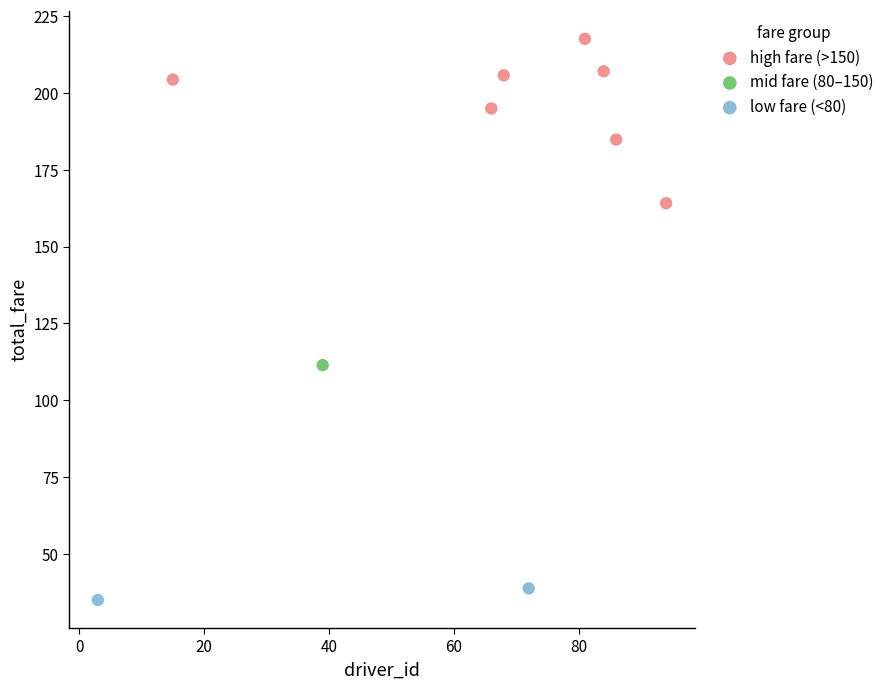

Which series contains the lowest Y value?

low fare (<80)